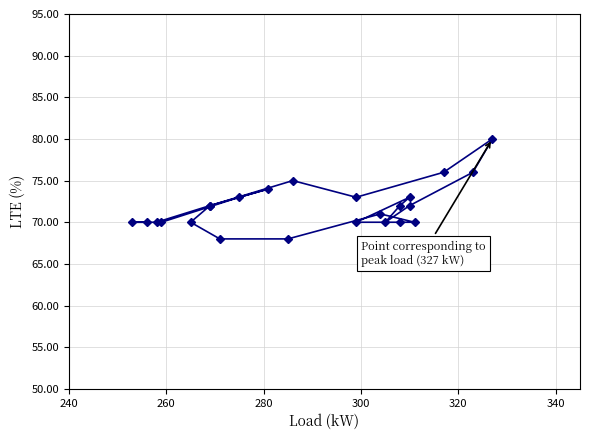

Is it true that the value at 13 is 47?

False